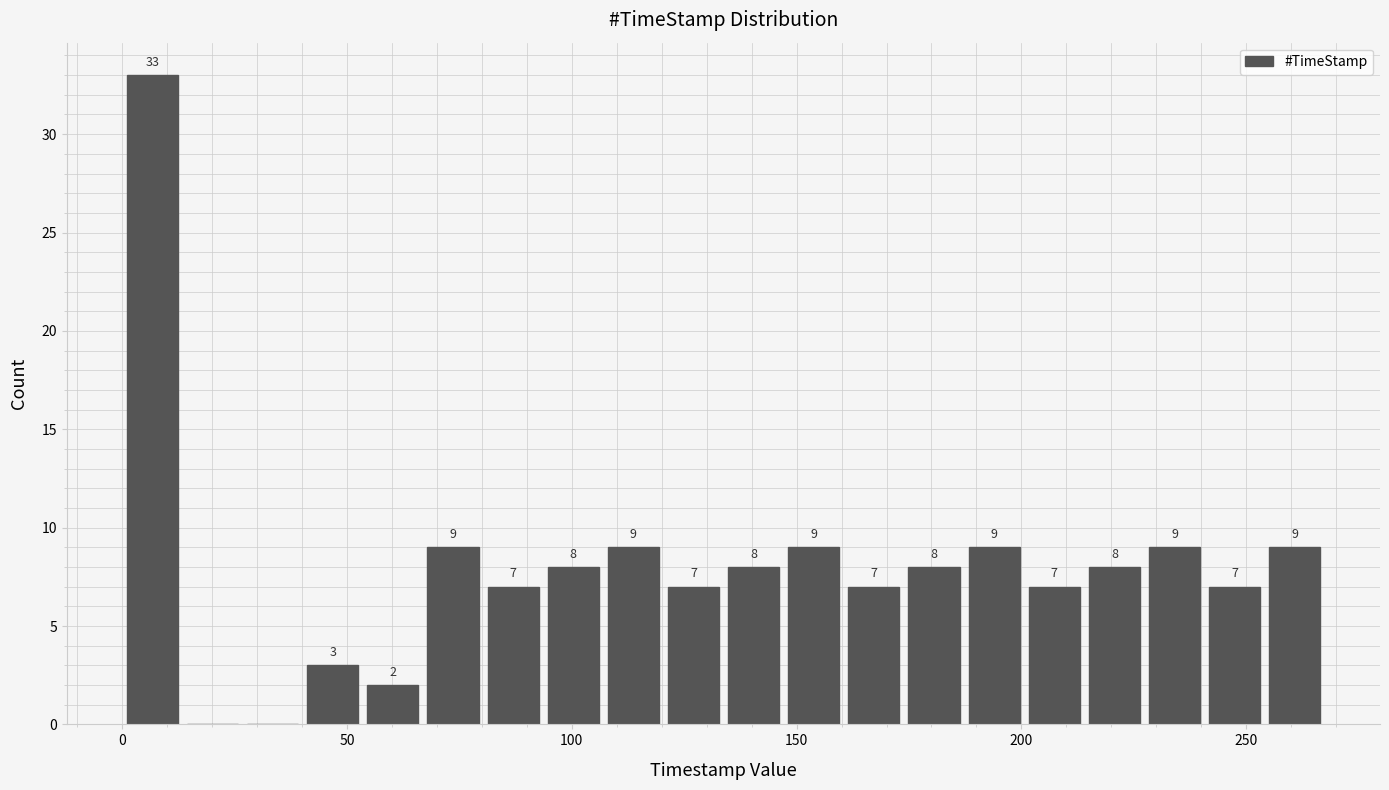

Read against the x-axis, roughly where is the centre of the tallest bar?

5